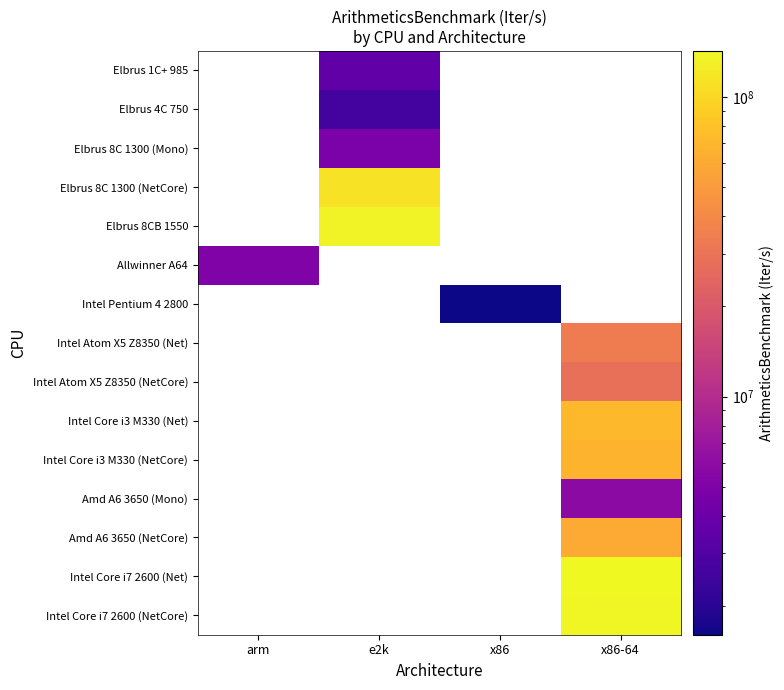

What is the minimum value shown in the chart?

1603682.7